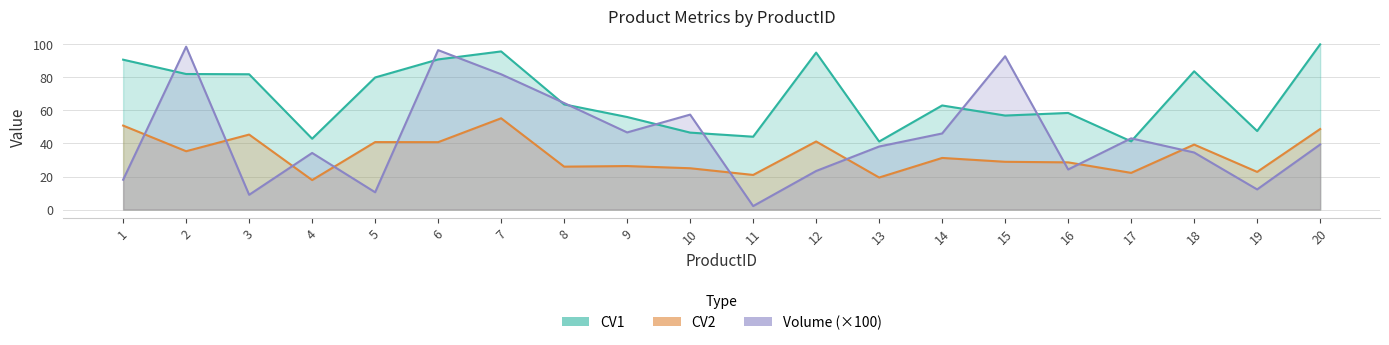

How many lines are shown in the chart?

3